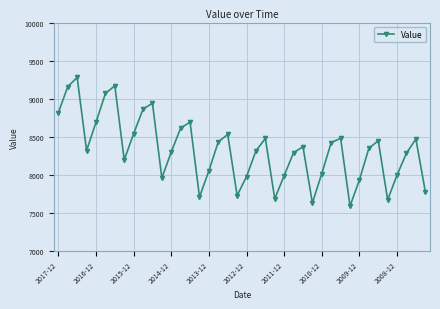

What is the value of the 26th point from the left?

8290.3